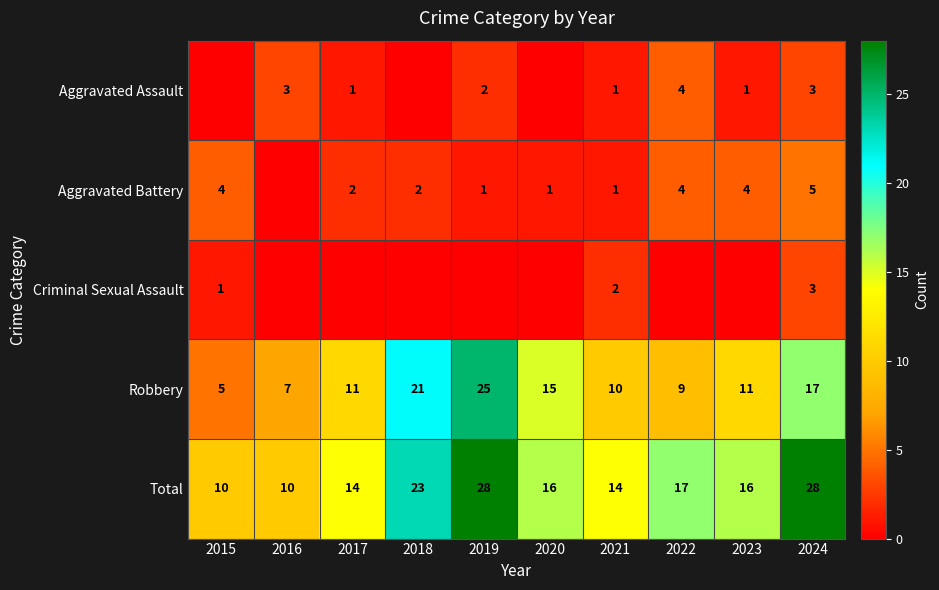

Which has a higher value, 2019 or 2023?

2019